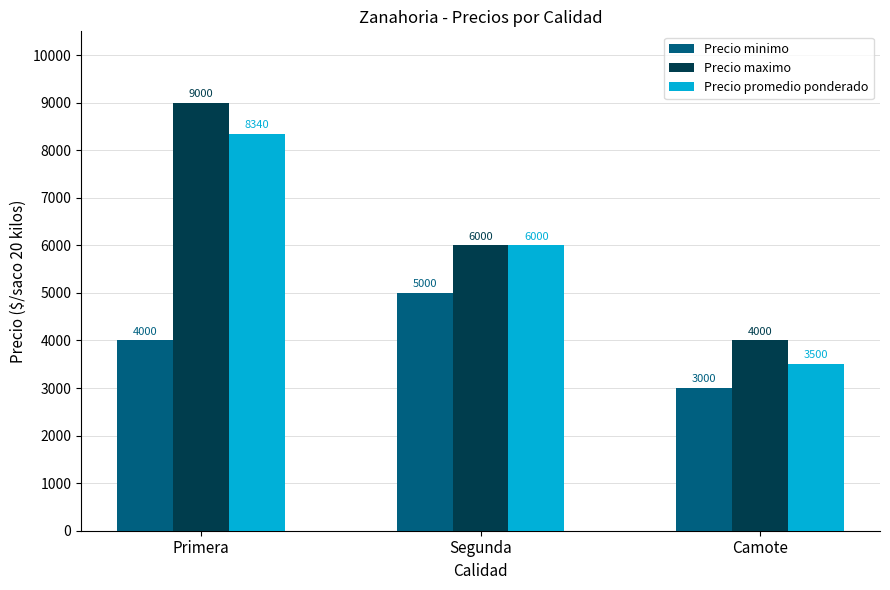

What is the difference between the maximum and minimum values in the Precio maximo series?

5000